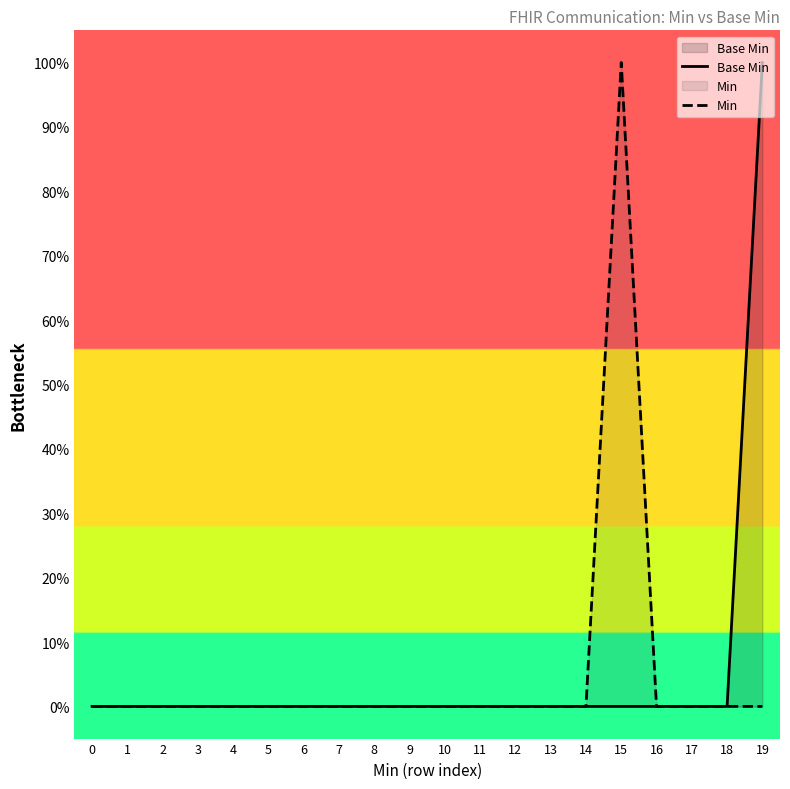

Is the value of Base Min at 3 greater than the value of Min at 2?

No